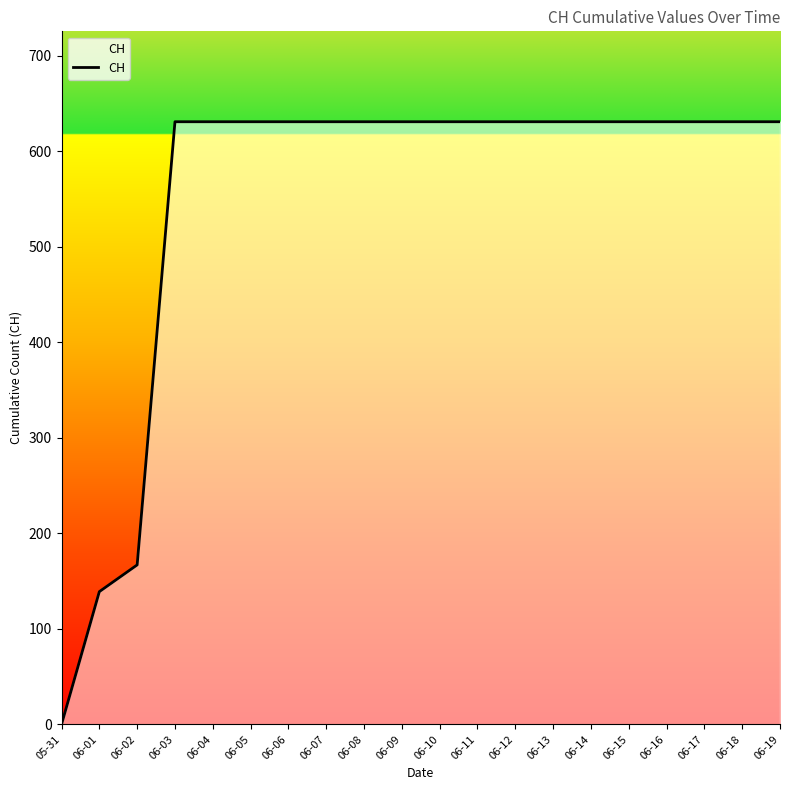

What is the difference between the second highest and minimum values?

631